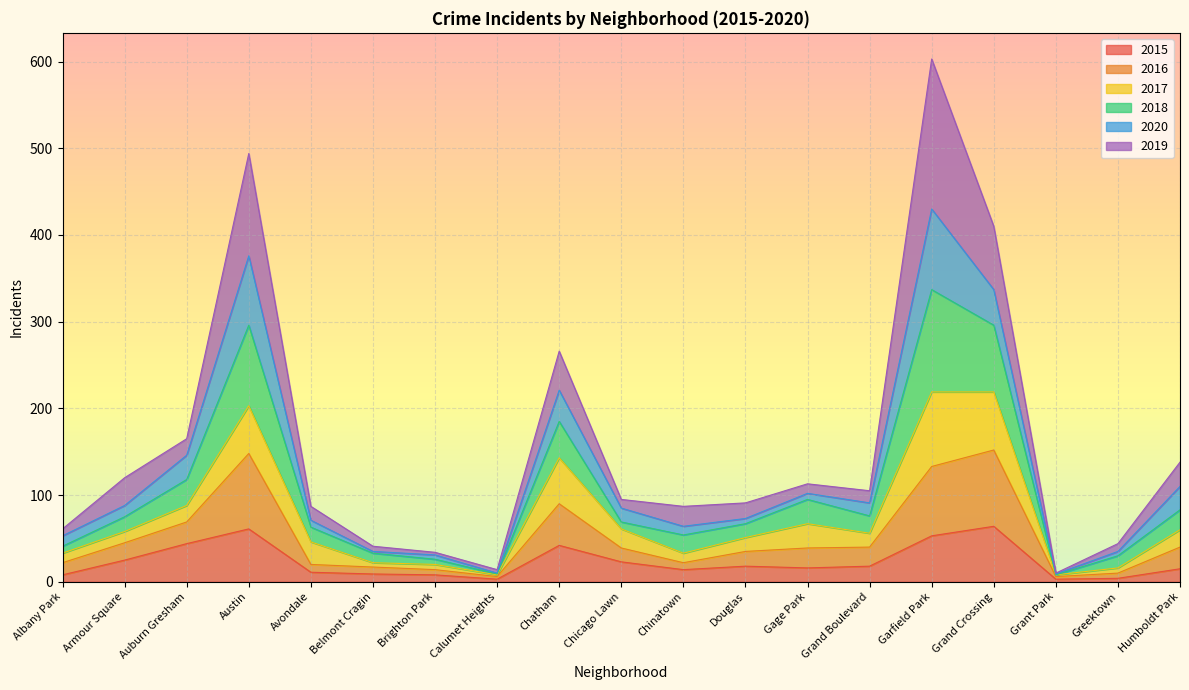

Rank the categories by 2015 value from lowest to highest.

Calumet Heights, Grant Park, Greektown, Albany Park, Brighton Park, Belmont Cragin, Avondale, Chinatown, Humboldt Park, Gage Park, Douglas, Grand Boulevard, Chicago Lawn, Armour Square, Chatham, Auburn Gresham, Garfield Park, Austin, Grand Crossing